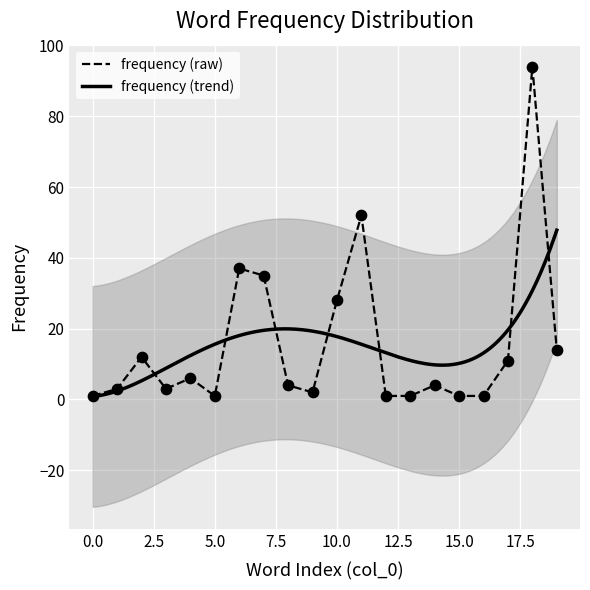

What is the ratio of the value at 3 to the value at 11?

0.1